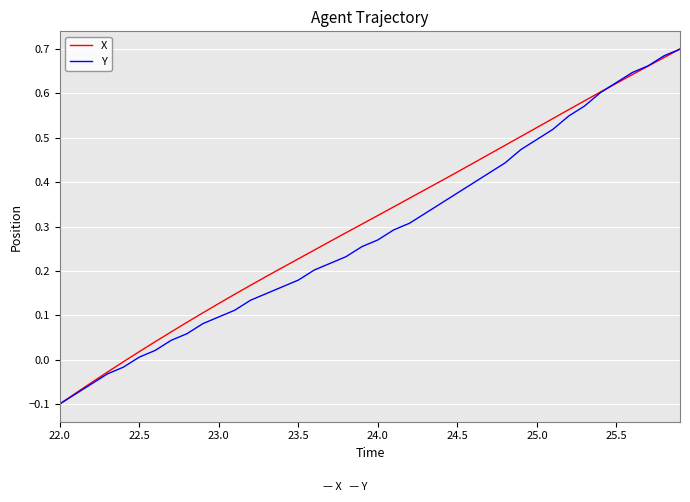

Which category has the lowest value across all series?

22.0